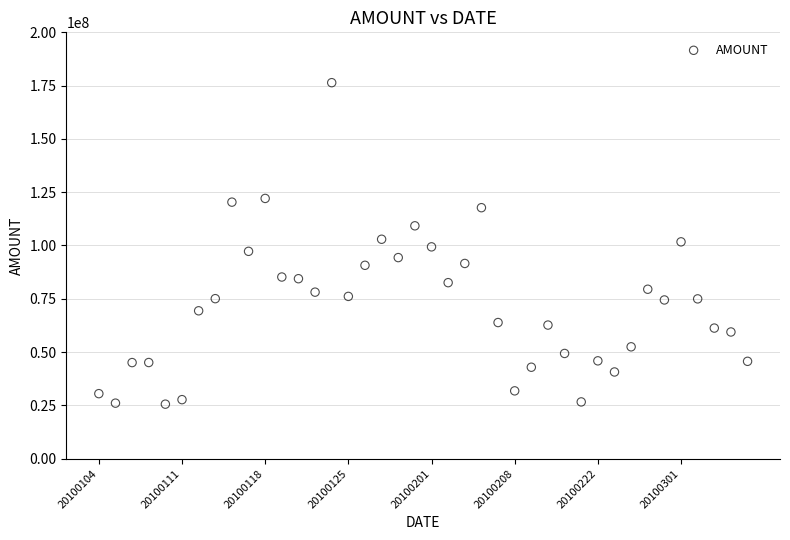

Count the number of points in this scatter plot.

40